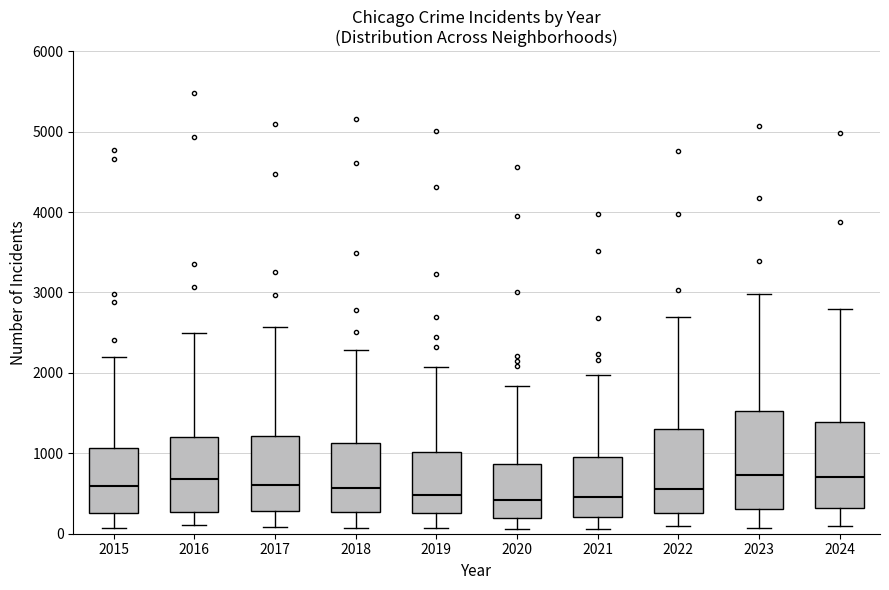

Reading left to right, transcribe this box plot: for each box, give where its median line is, the range the box spans, and where its two whiskers end, as read against the y-axis. The values are not printed on the chart, so give them approximately, as read against the axis.

2015: median 600, box 300 to 1100, whiskers 100 to 2200
2016: median 700, box 300 to 1200, whiskers 100 to 2500
2017: median 600, box 300 to 1200, whiskers 100 to 2600
2018: median 600, box 300 to 1100, whiskers 100 to 2300
2019: median 500, box 300 to 1000, whiskers 100 to 2100
2020: median 400, box 200 to 900, whiskers 100 to 1800
2021: median 500, box 200 to 900, whiskers 100 to 2000
2022: median 600, box 300 to 1300, whiskers 100 to 2700
2023: median 700, box 300 to 1500, whiskers 100 to 3000
2024: median 700, box 300 to 1400, whiskers 100 to 2800